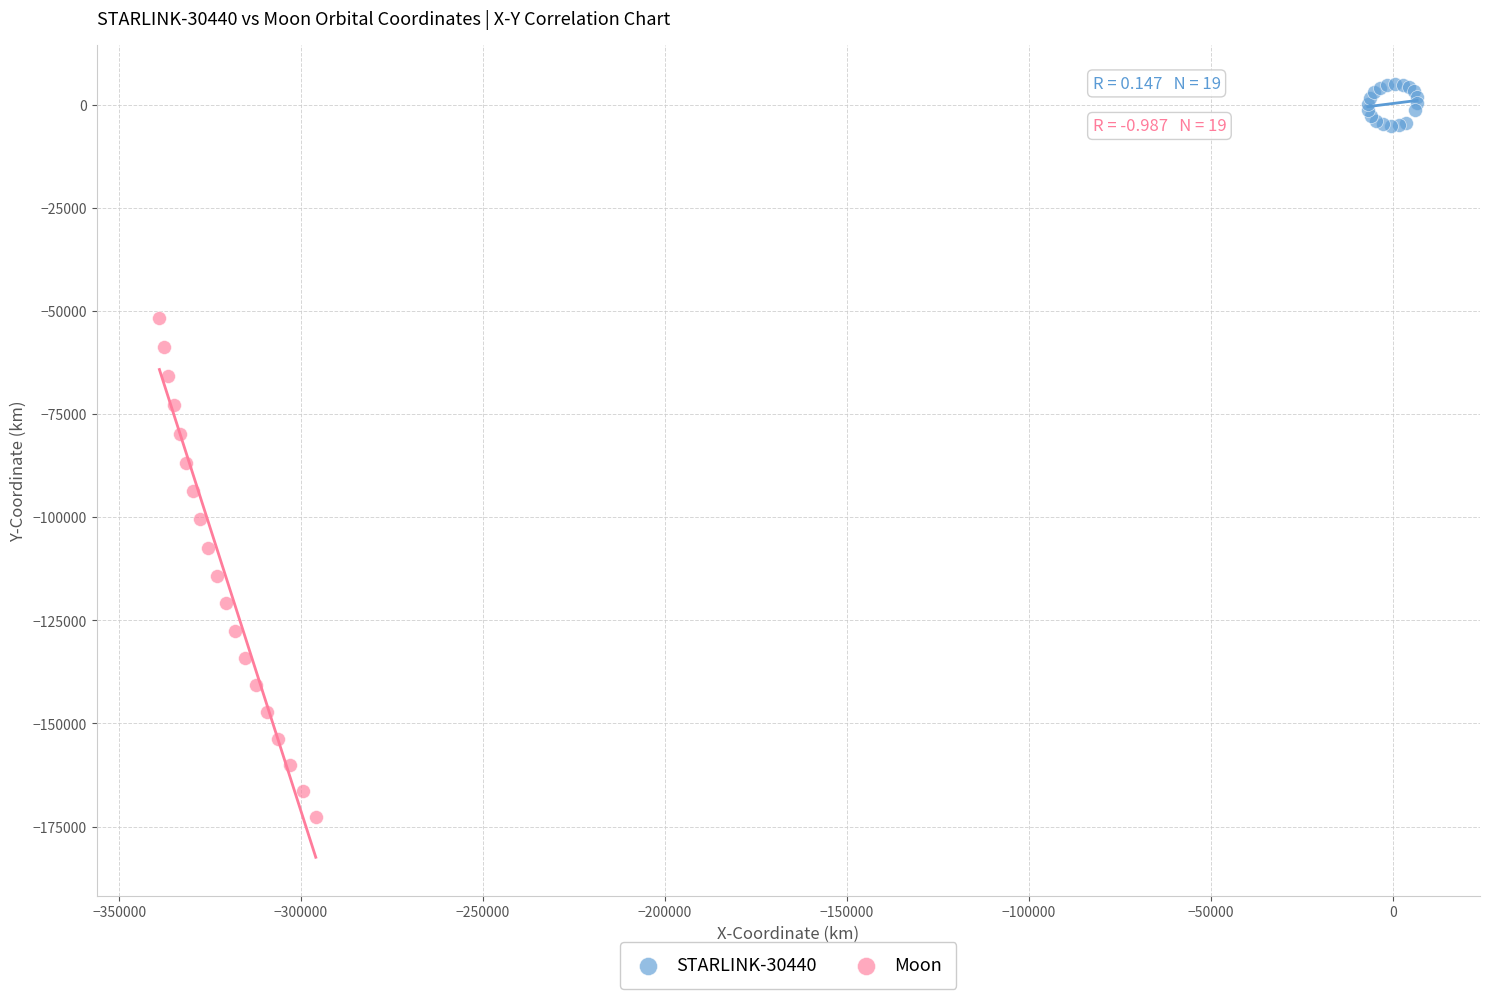

Which series reaches the maximum Y coordinate?

STARLINK-30440